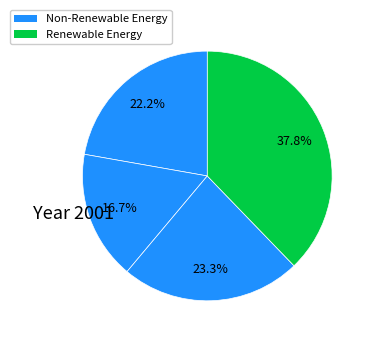

Count the number of slices in the pie.

4